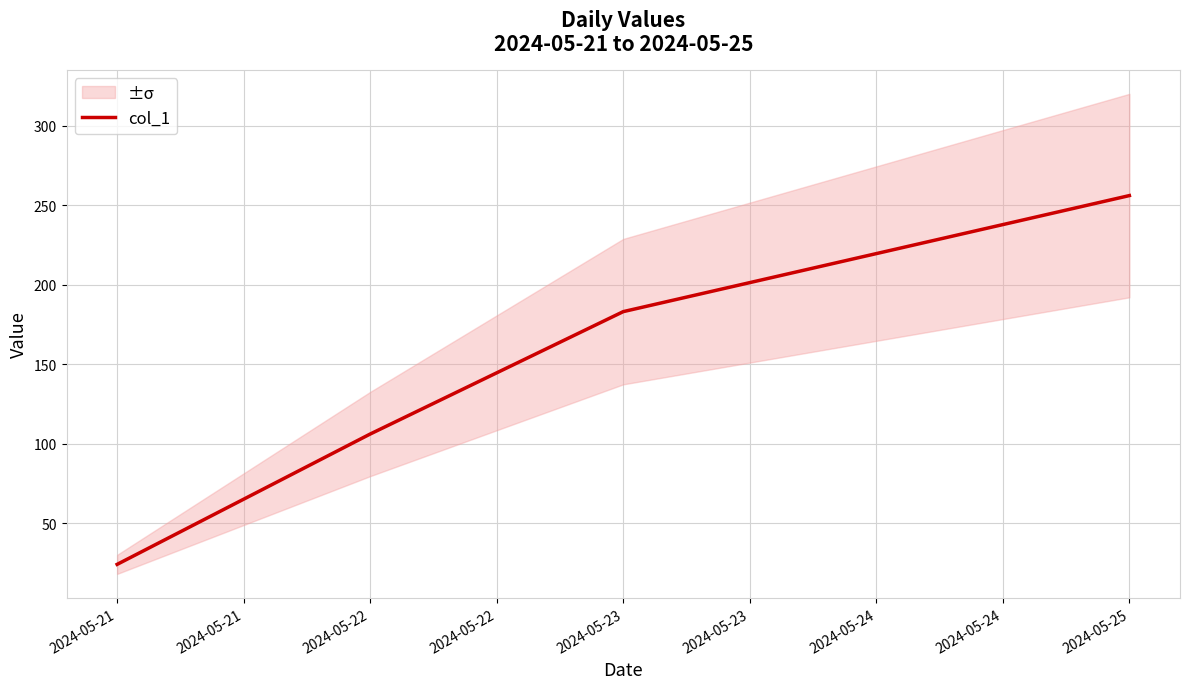

True or false: col_1 has more than 1 interior local peaks.

False